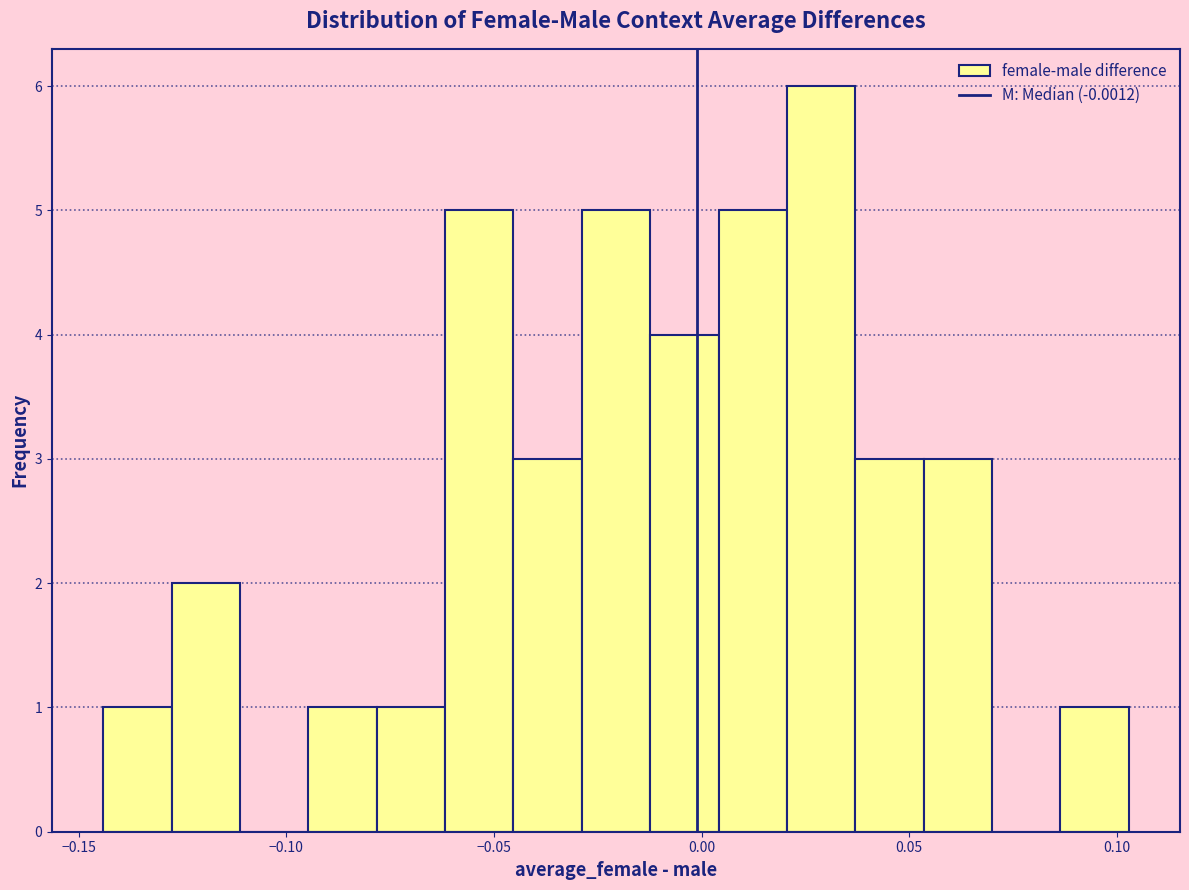

Read against the x-axis, roughly where is the centre of the tallest bar?

0.030